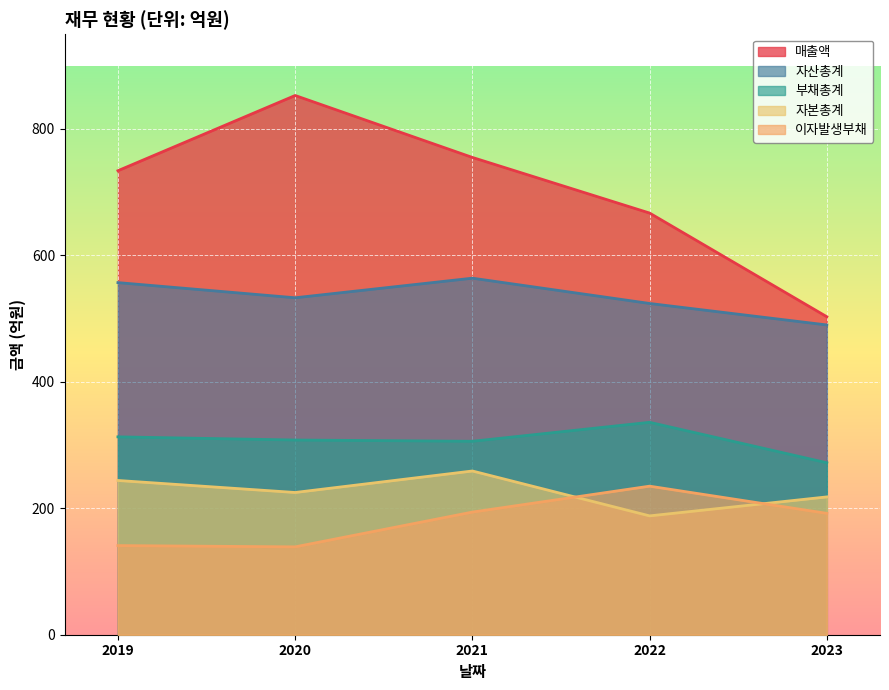

What is the value of the 이자발생부채 point at the 3rd from the left?

194